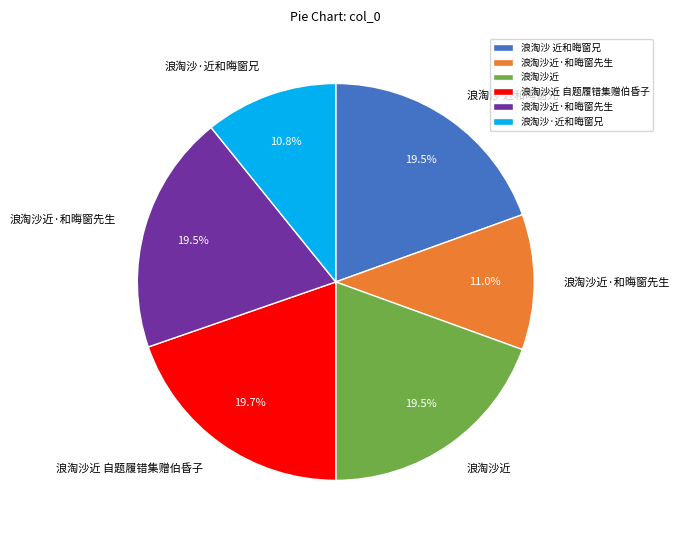

Does any single category account for the majority?

No